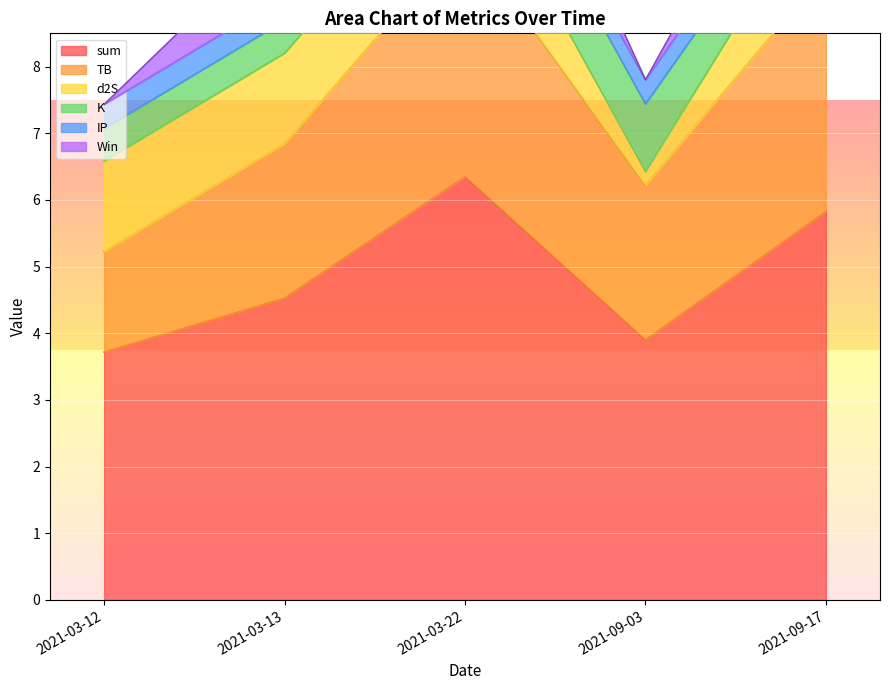

What are all the series names shown in the legend?

sum, TB, d2S, K, IP, Win